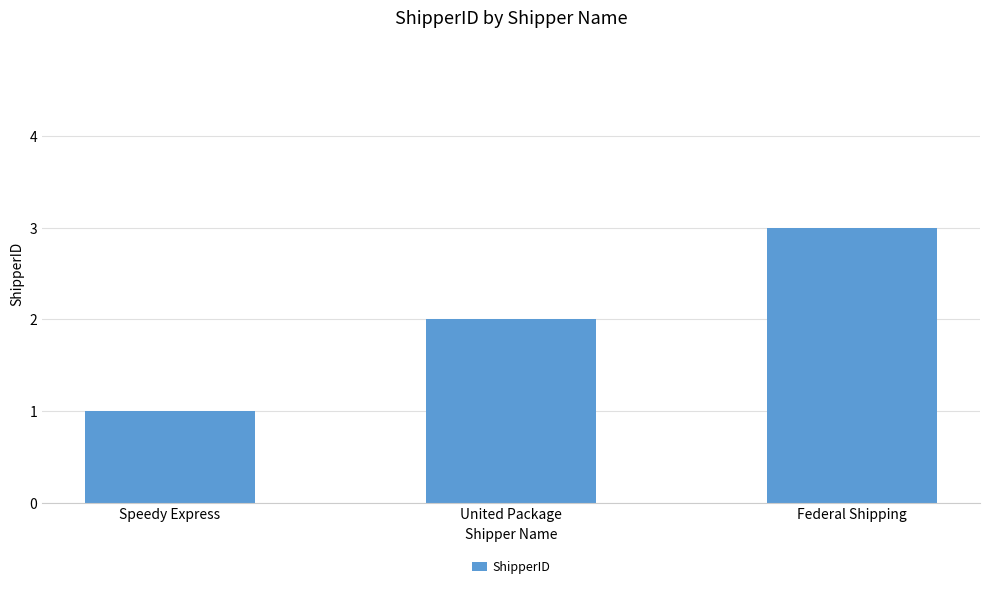

Count the number of categories in the chart.

3